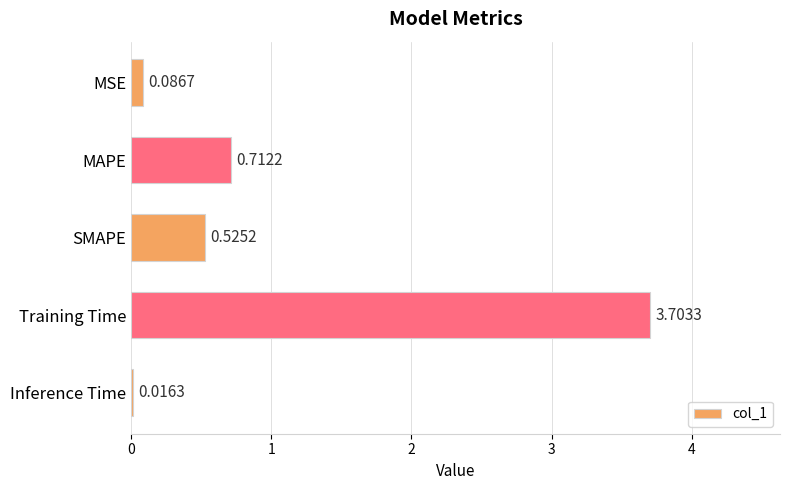

Which label corresponds to the smallest value in the chart?

Inference Time